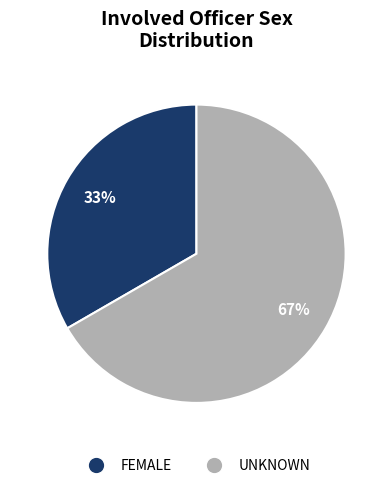

To the nearest percent, what is the average slice percentage?

50%